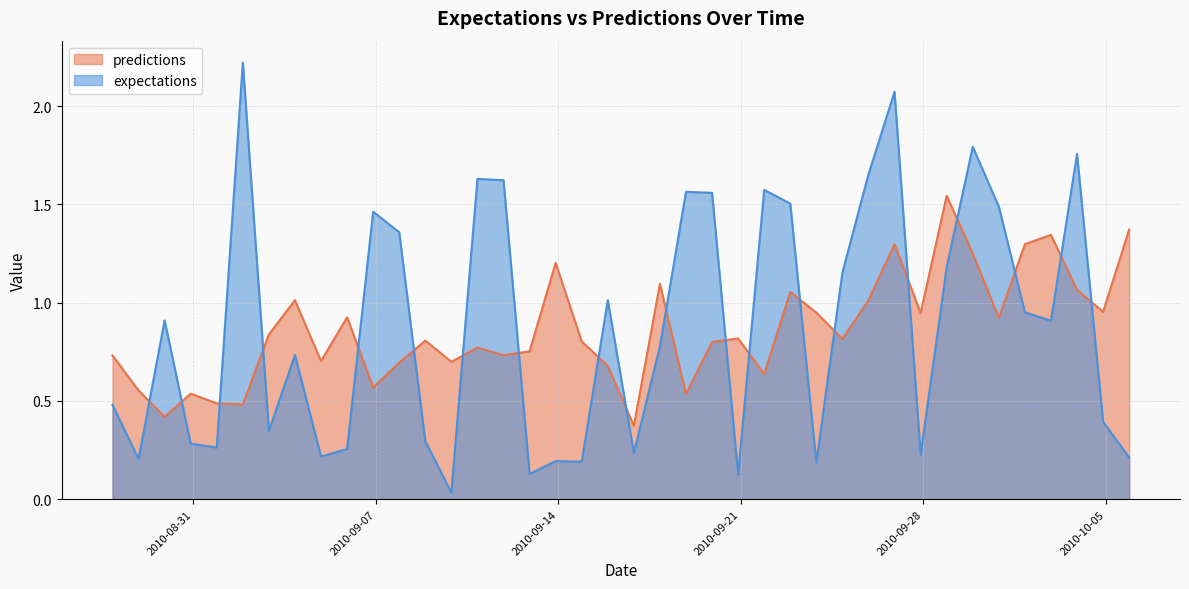

What is the maximum value for expectations?

2.2